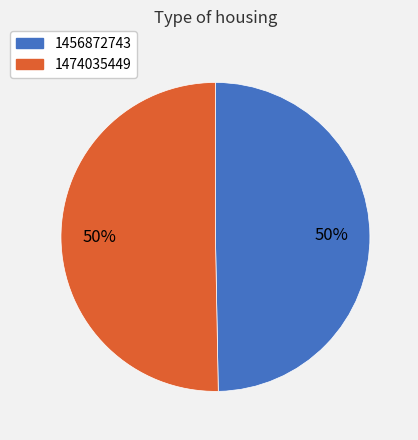

Which slice is the smallest?

1456872743